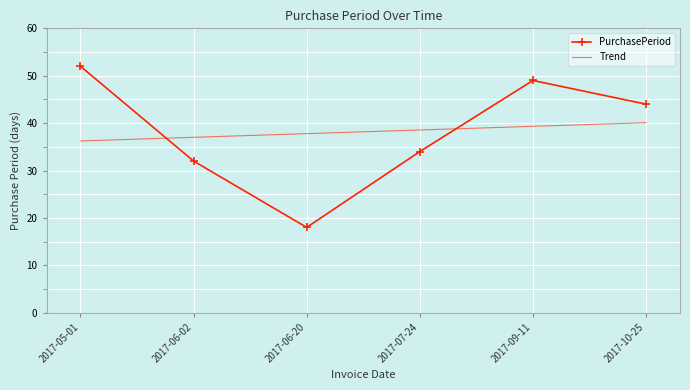

At which category does the chart reach its peak across all series?

2017-05-01